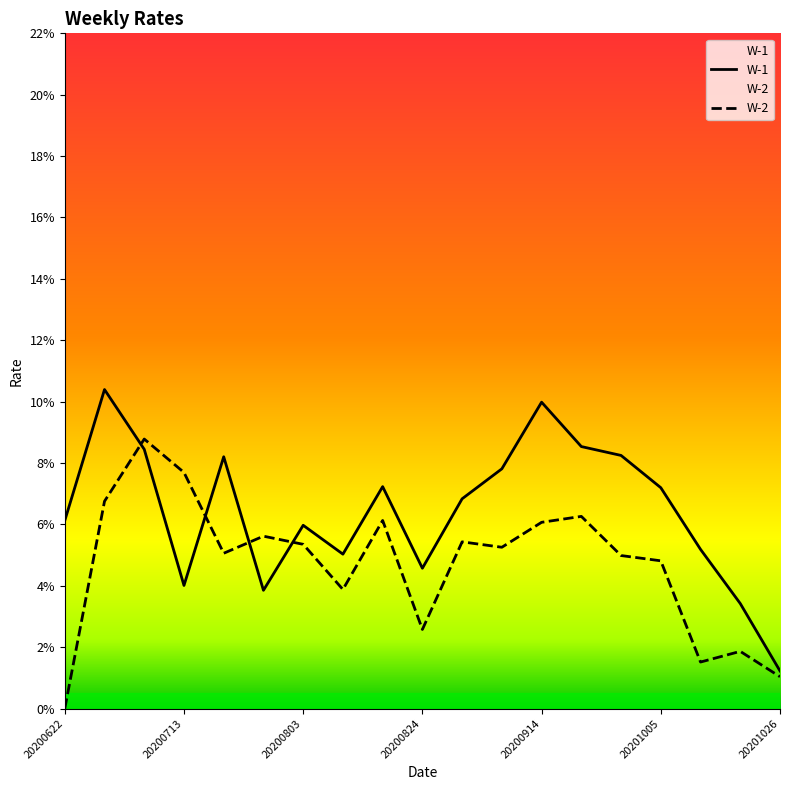

The W-1 series shows 0.1 at 14. True or false?

True